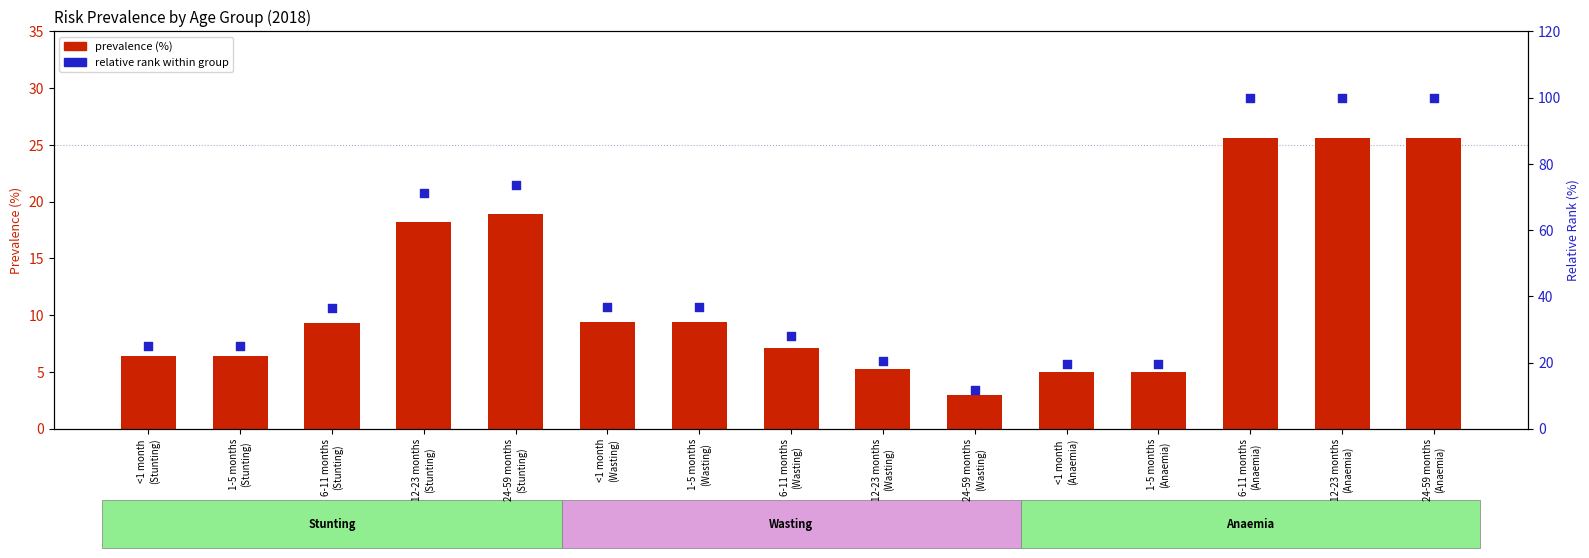

At which category is the sum across all series the highest?

6-11 months
(Anaemia)